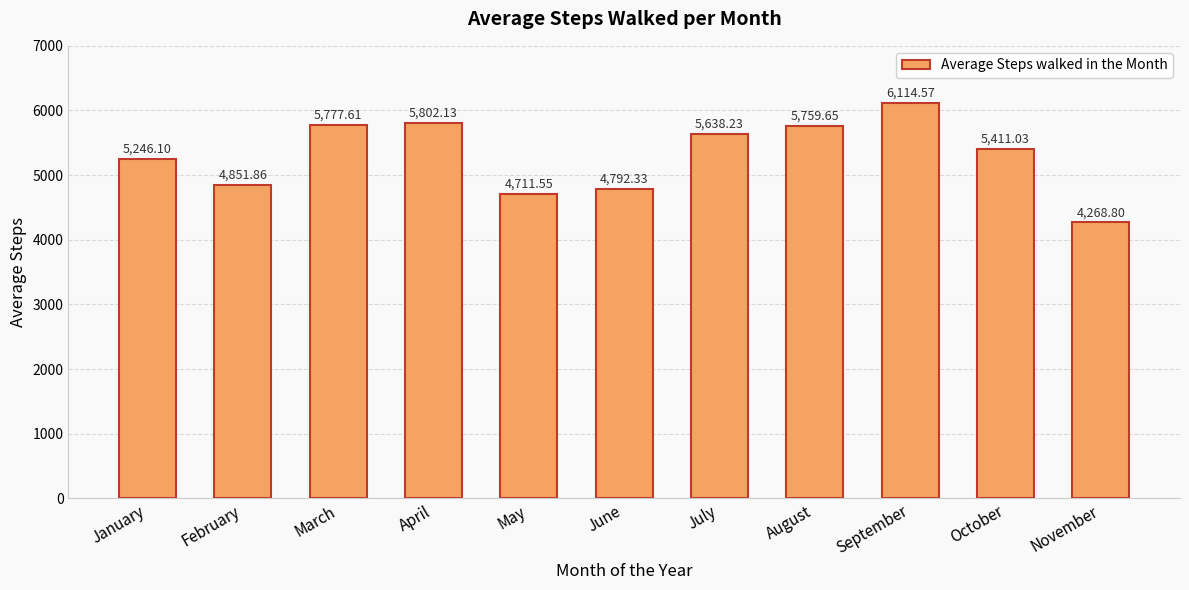

Approximately how many times larger is the value at January compared to August?

0.9